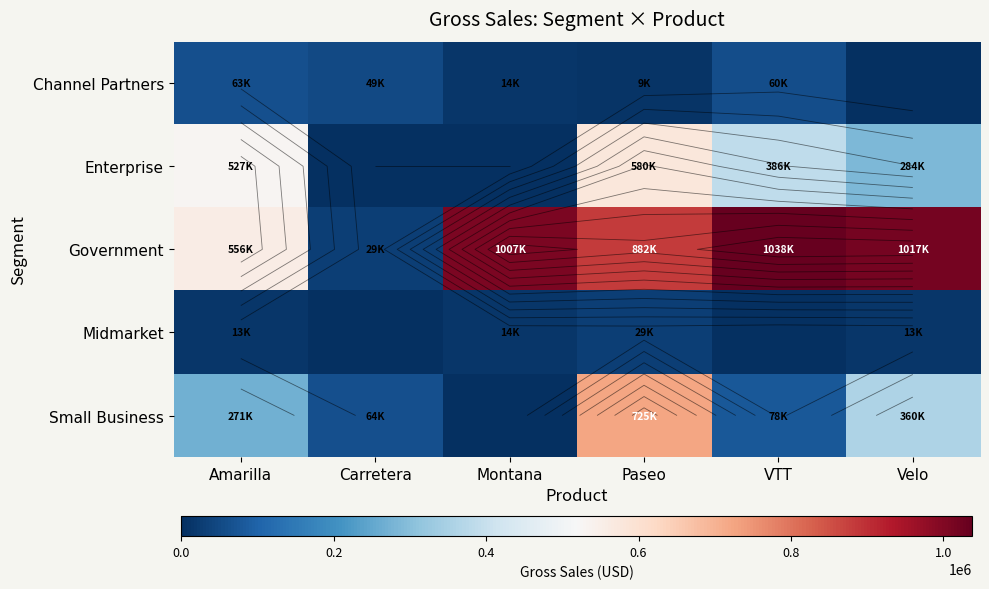

The value of Midmarket at Montana is 20545.4. True or false?

False